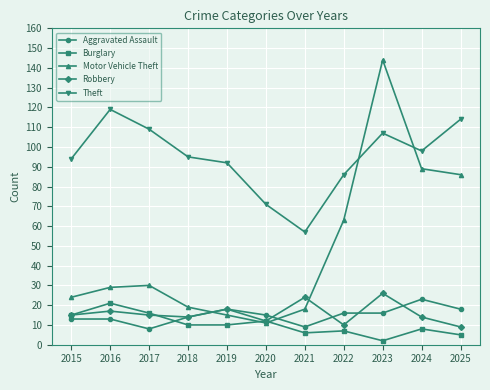

What is the minimum value for Robbery?

9